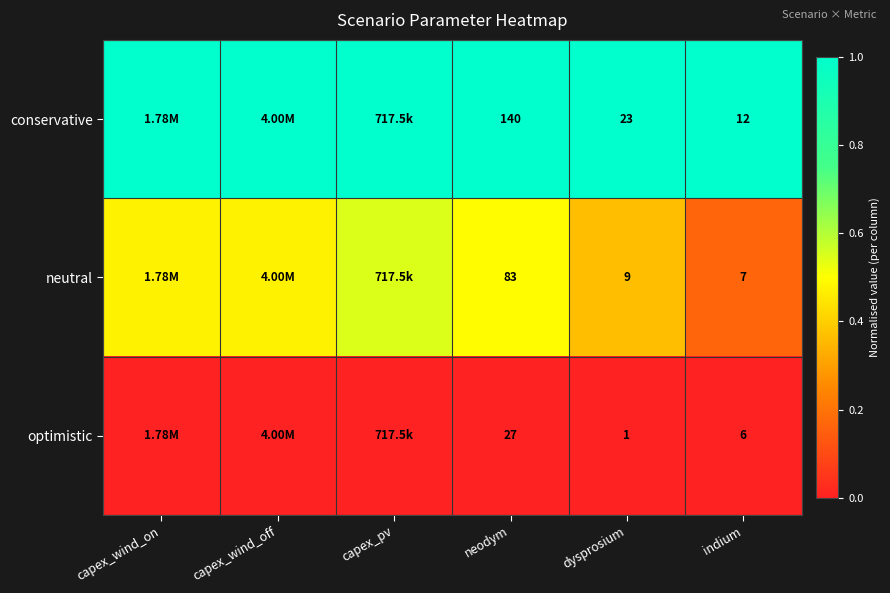

At neodym, list the series in order from smallest to largest.

optimistic, neutral, conservative